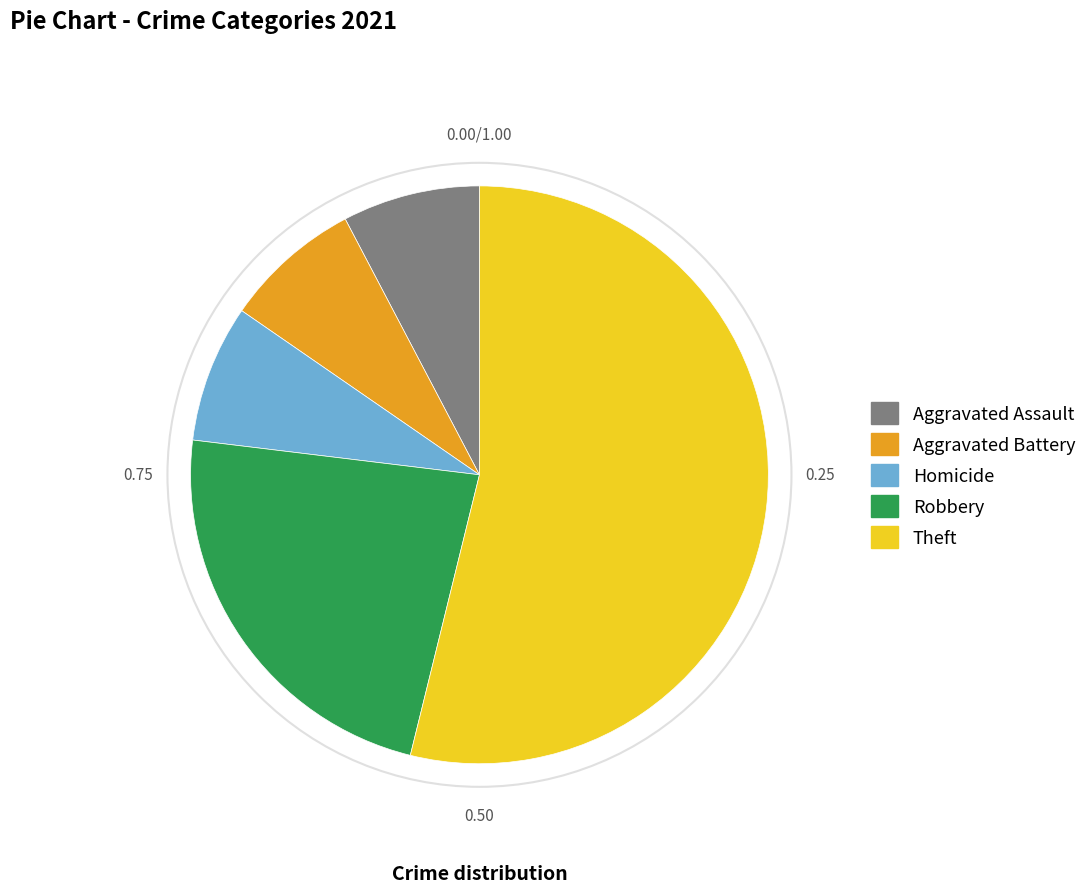

Do Aggravated Assault and Homicide together represent more than half of the pie?

No